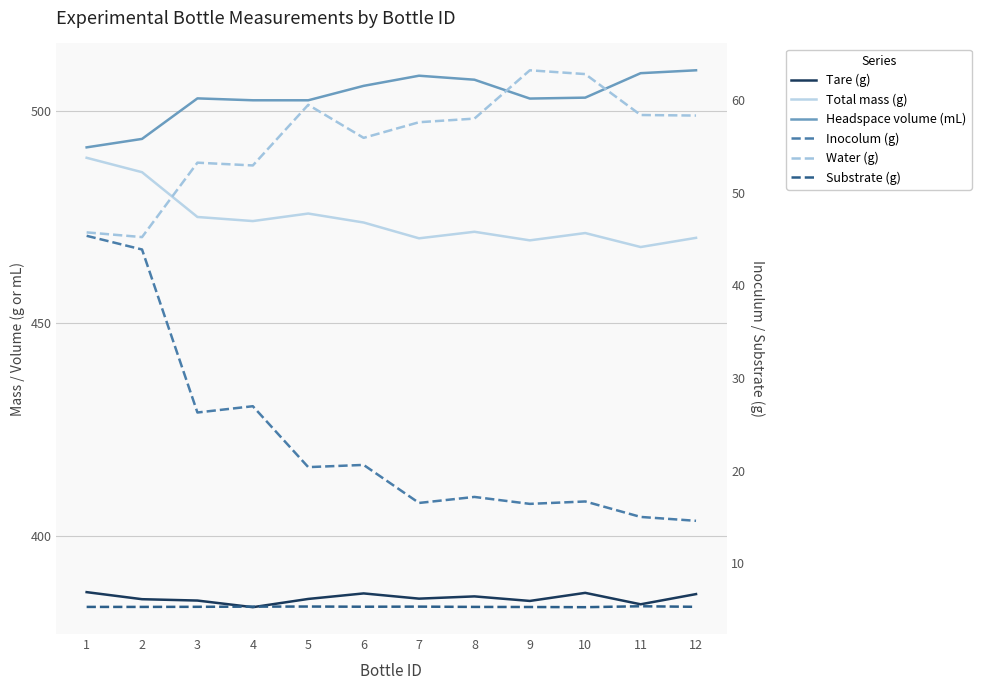

At which category is the sum across all series the highest?

1